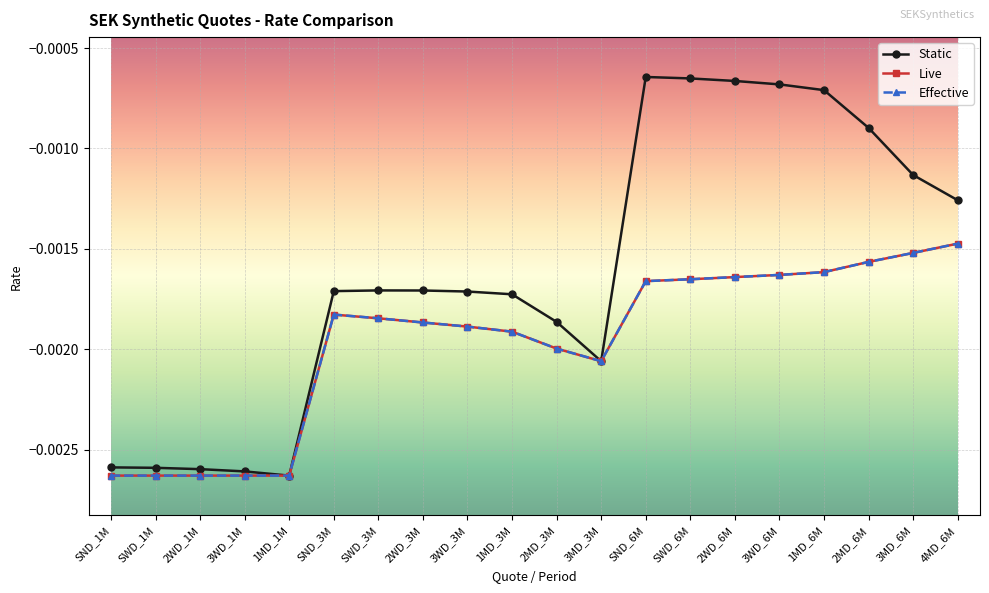

The value of Live at SWD_6M is -0.0. True or false?

False